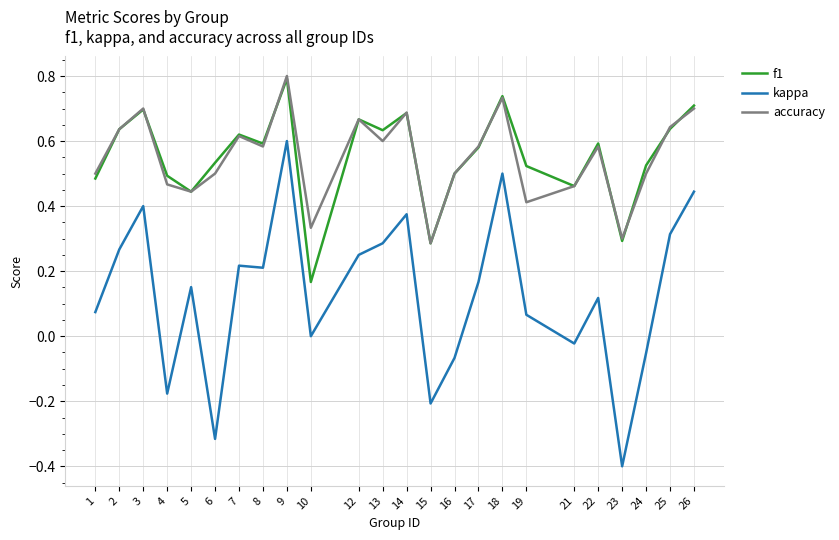

Which series has the largest range (max minus min)?

kappa